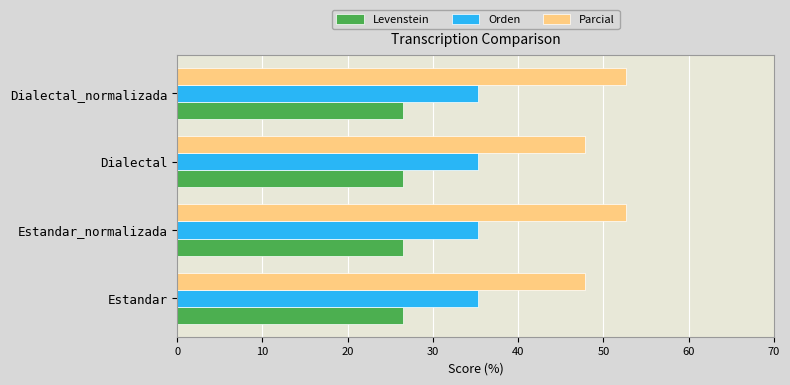

What is the difference between the highest and lowest values at Dialectal_normalizada?

26.2